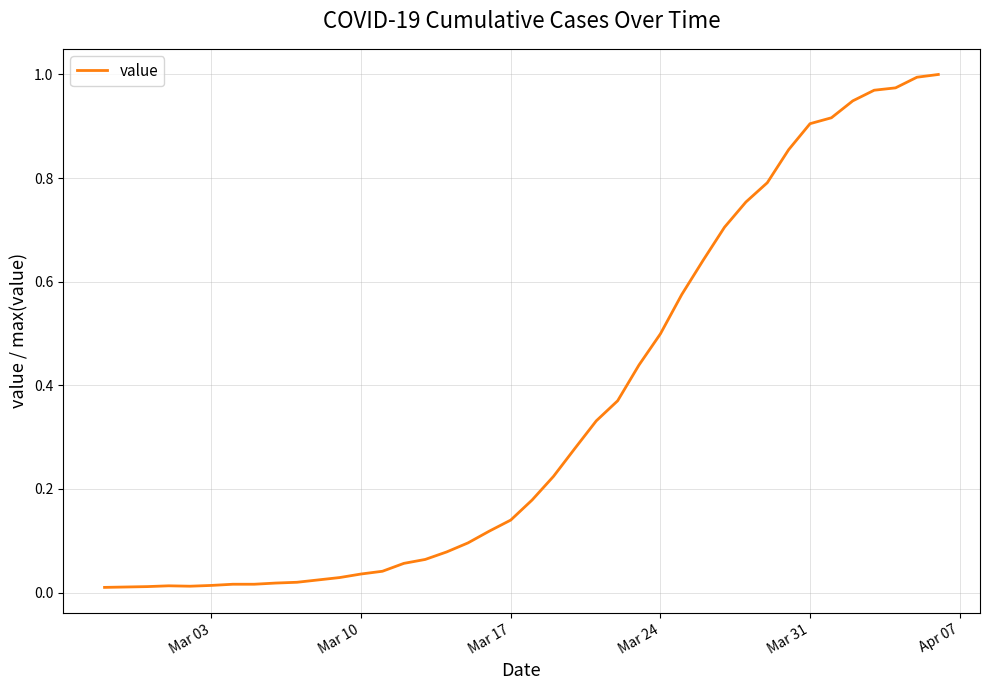

How many interior local peaks (higher than both neighbors) does the data have?

1